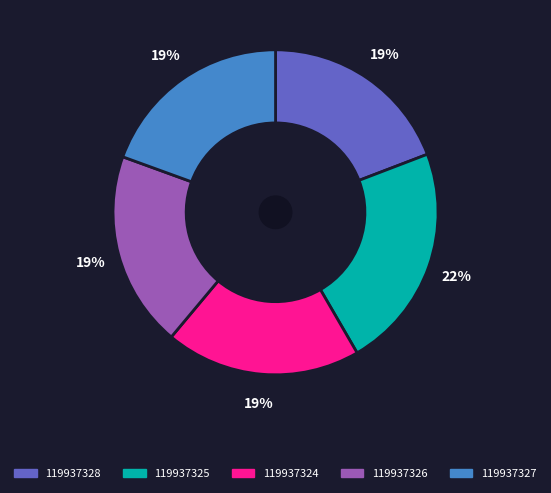

How many slices are in this pie chart?

5